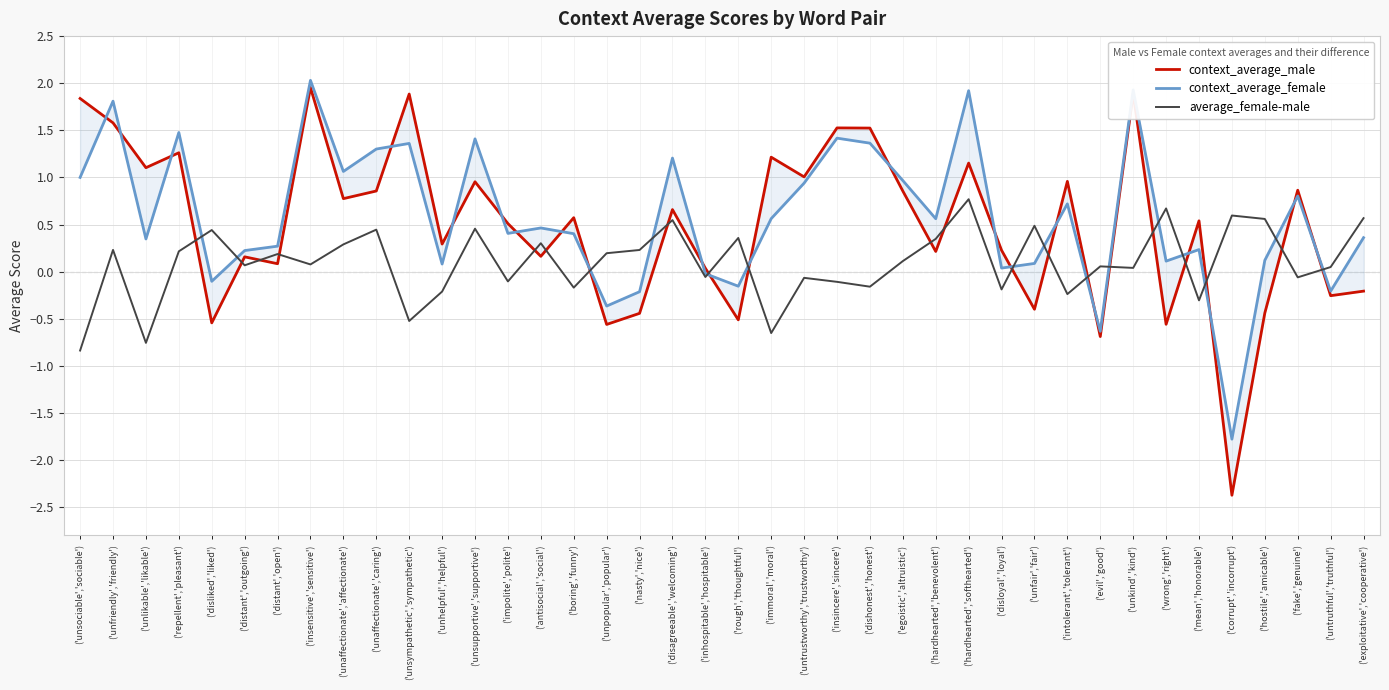

At which category does context_average_male reach its first local valley?

('unlikable','likable')